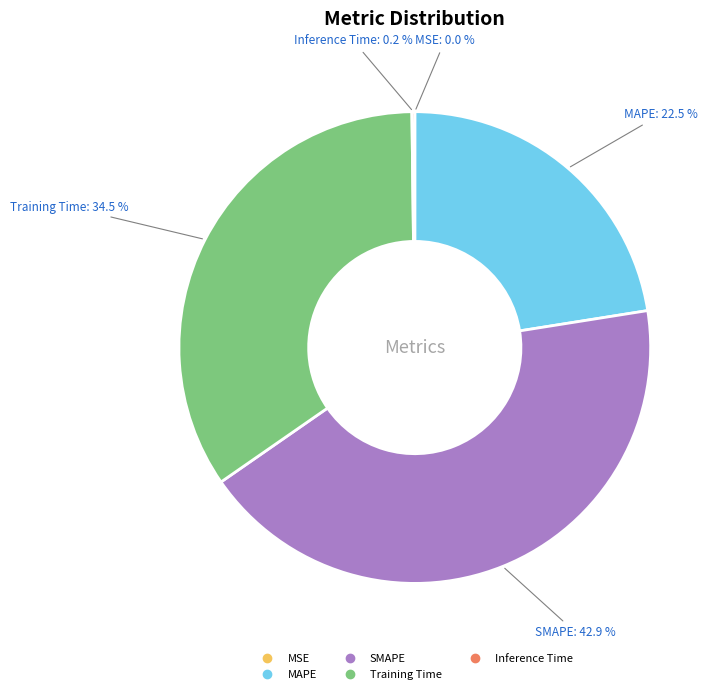

Is Training Time the majority of the pie?

No